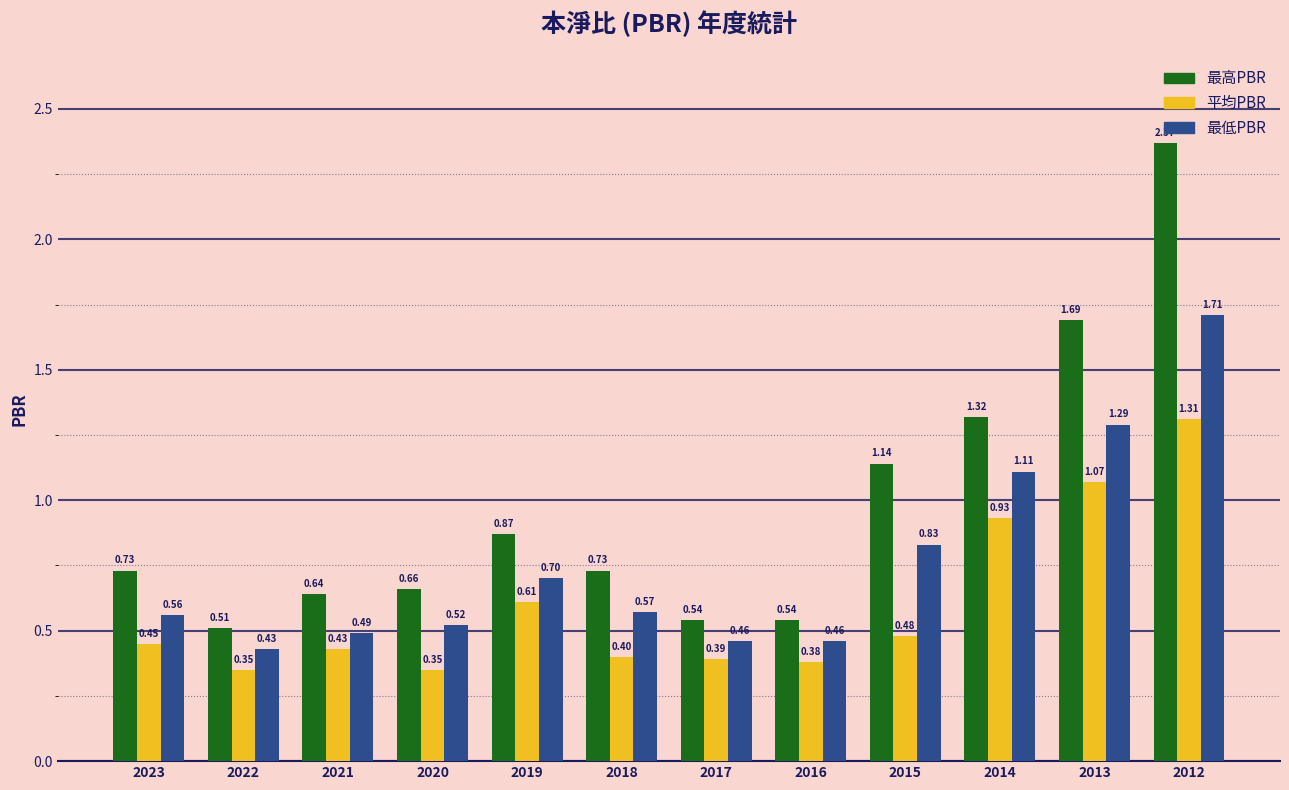

Is the value of 最低PBR at 2019 greater than the value of 最高PBR at 2012?

No